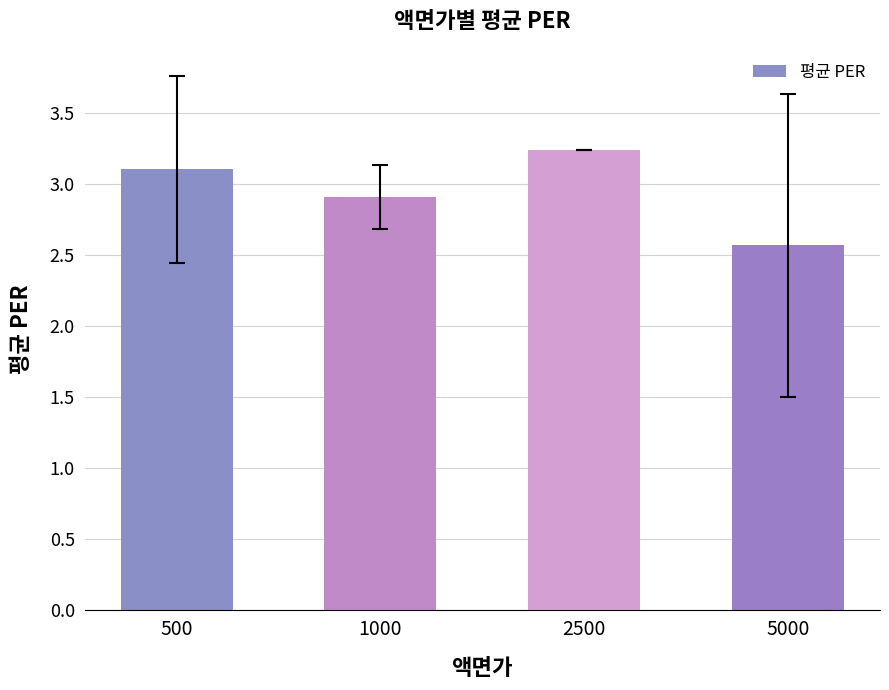

What is the ratio of the value at 500 to the value at 1000?

1.1